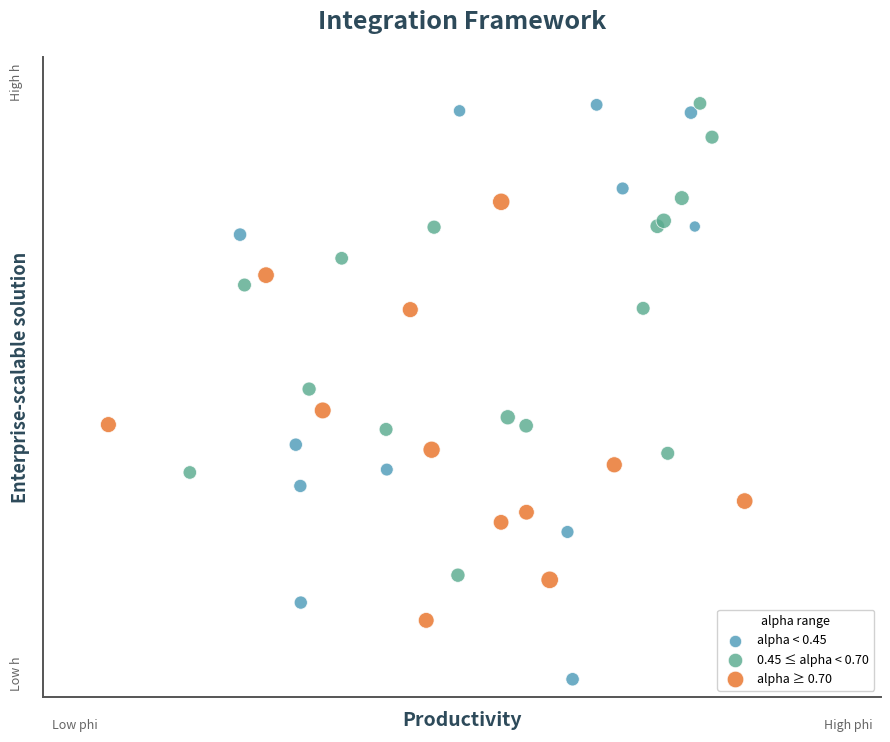

What are all the series names shown in the legend?

alpha < 0.45, 0.45 ≤ alpha < 0.70, alpha ≥ 0.70